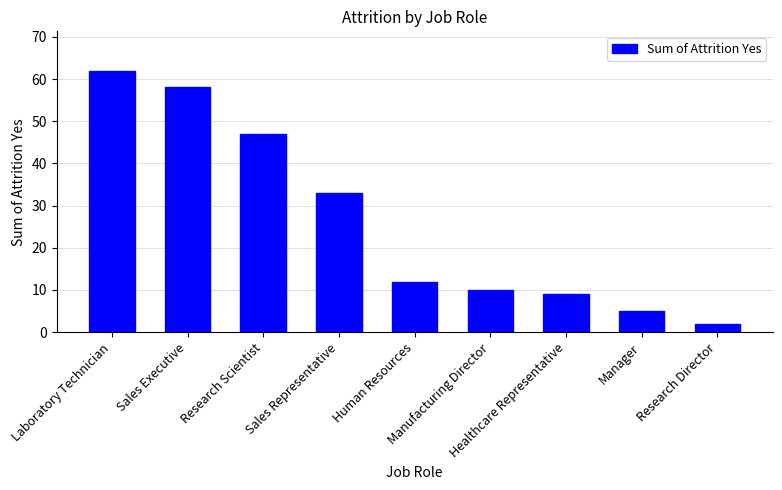

What is the change in value from Sales Executive to Manager?

-53